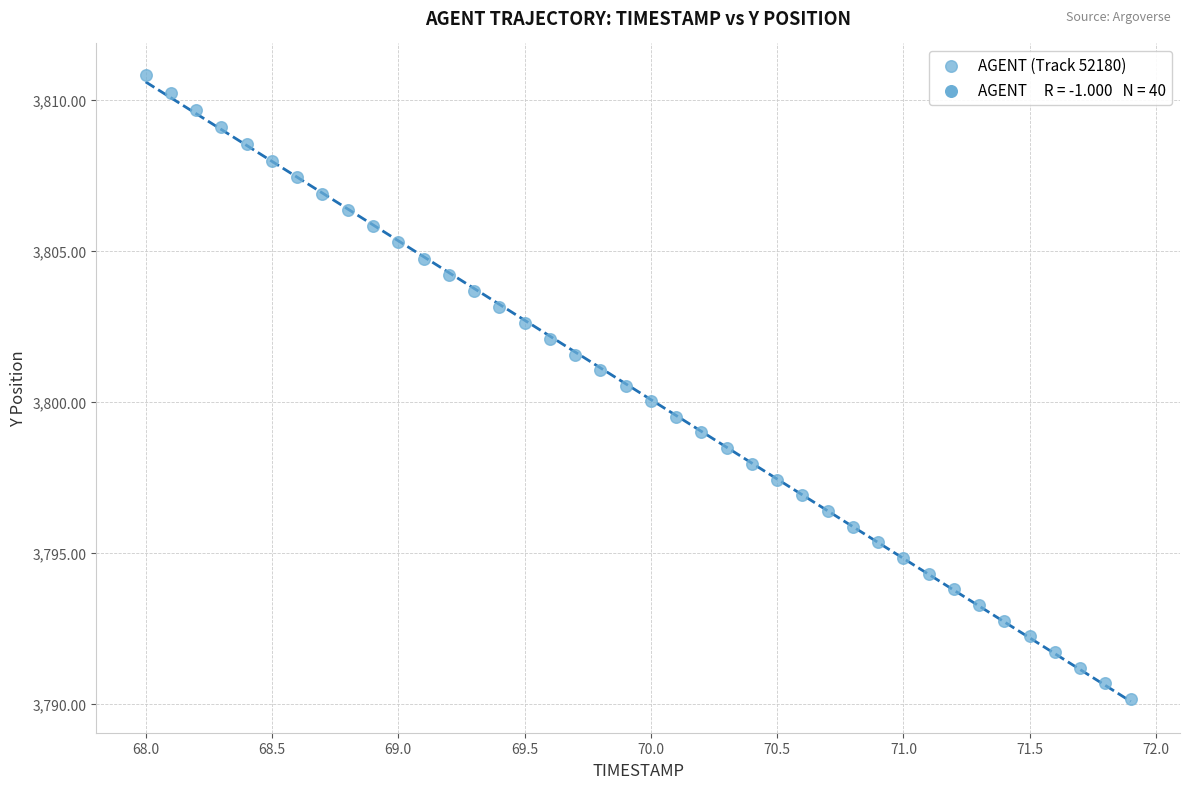

What is the range of X values (max minus min)?

3.9